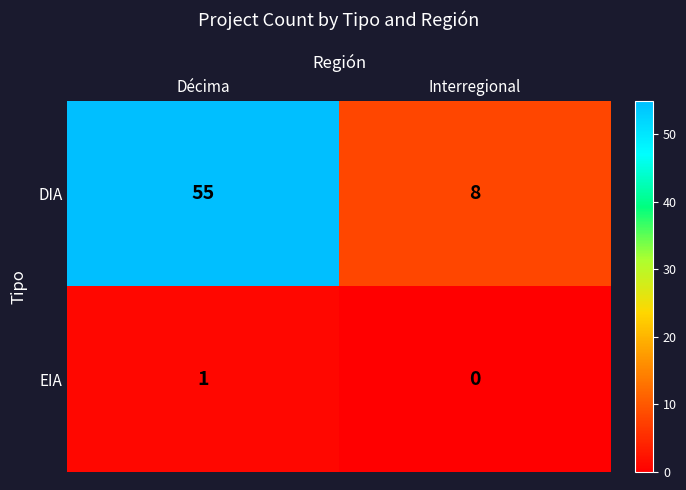

Which category has the highest value in the EIA series?

Décima